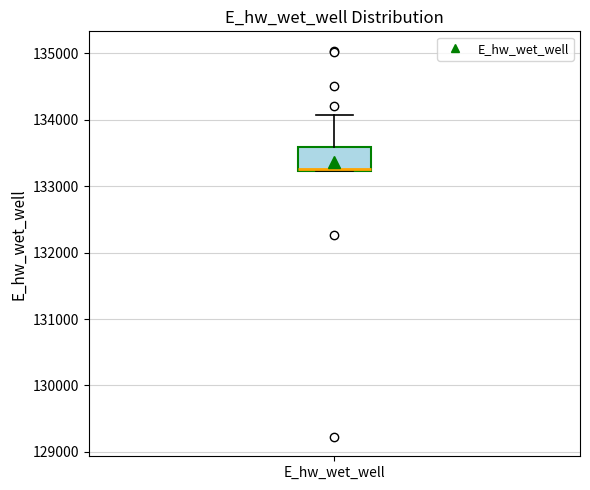

Where does the median line of the box for E_hw_wet_well sit on the y-axis? The values are not printed on the chart, so give them approximately, as read against the axis.

133300